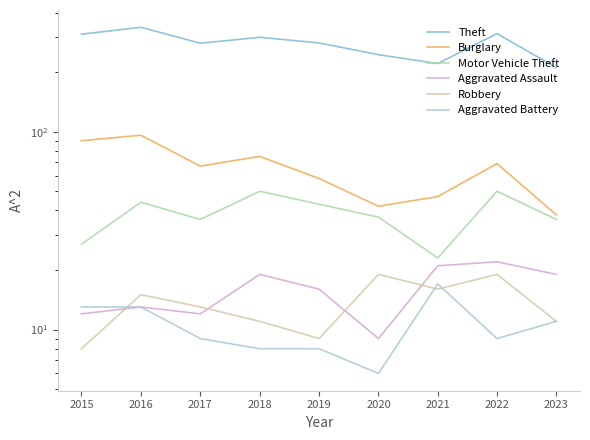

In Aggravated Battery, how many points are lower than both neighbors (excluding endpoints)?

2